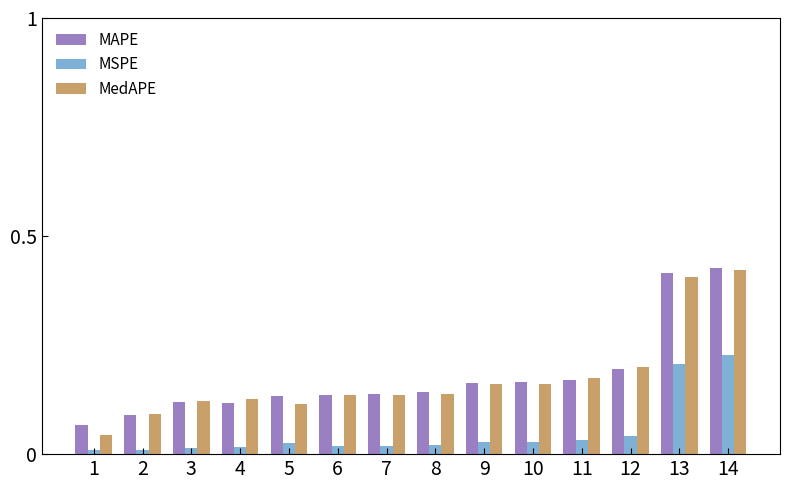

Which series has the largest range (max minus min)?

MedAPE